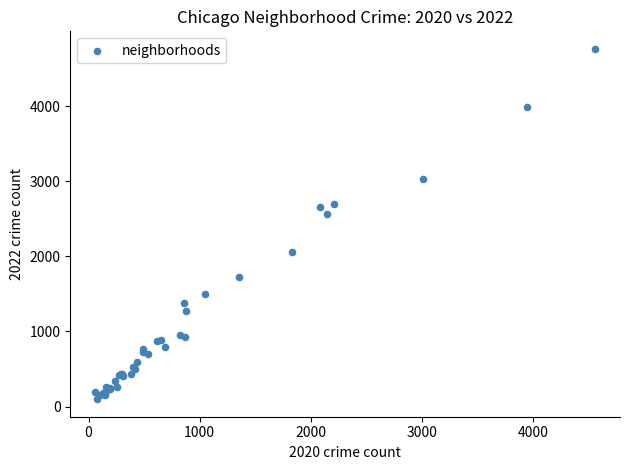

What Y value in the scatter plot is closest to 2430?

2566